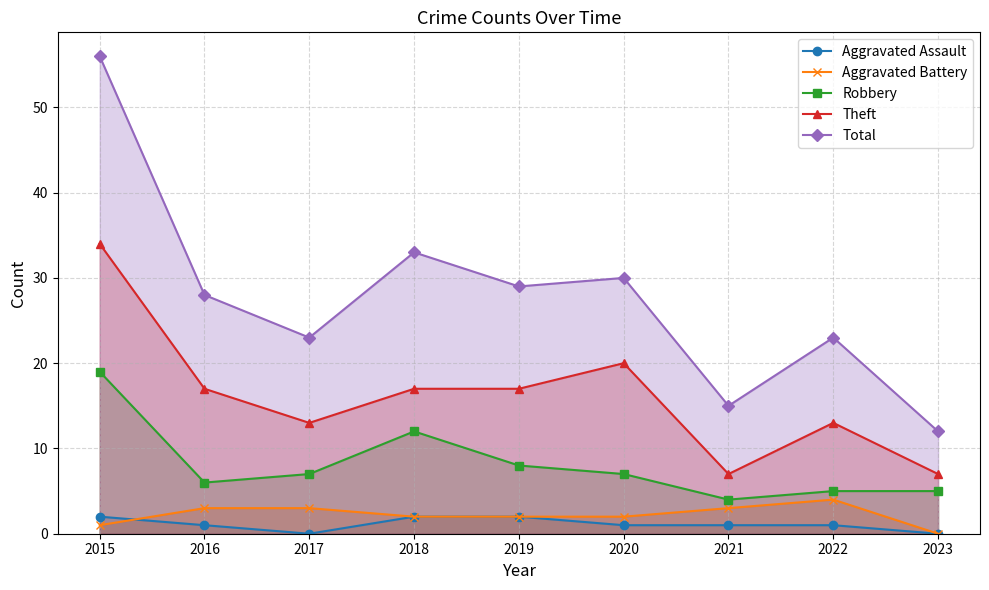

True or false: Total and Robbery intersect in this chart.

False